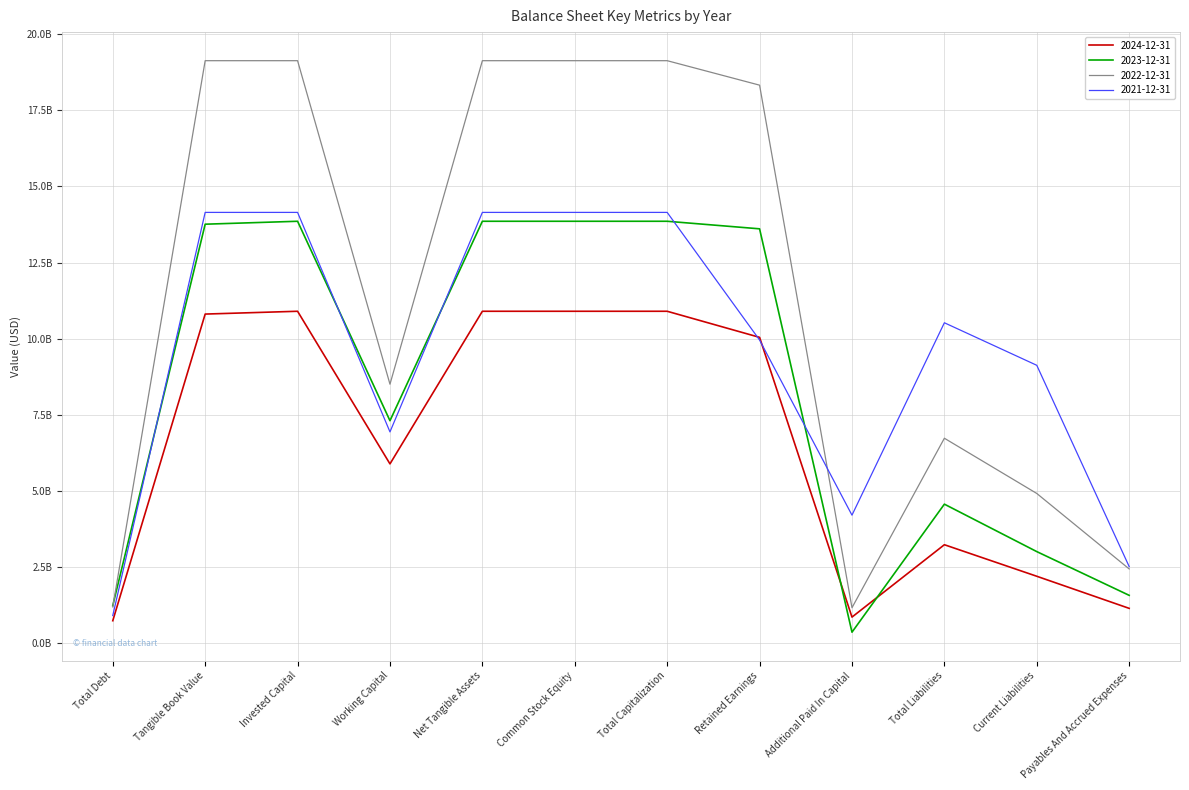

How many intersections are there between 2021-12-31 and 2023-12-31?

5